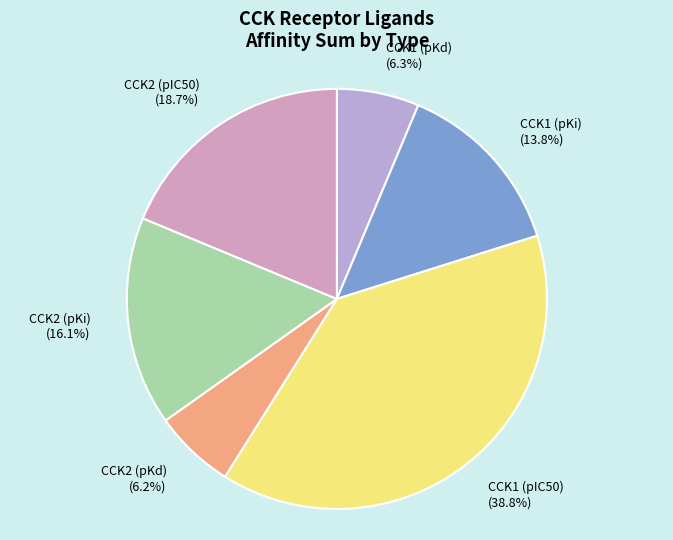

Which has a higher value, CCK1 (pKd) or CCK1 (pIC50)?

CCK1 (pIC50)